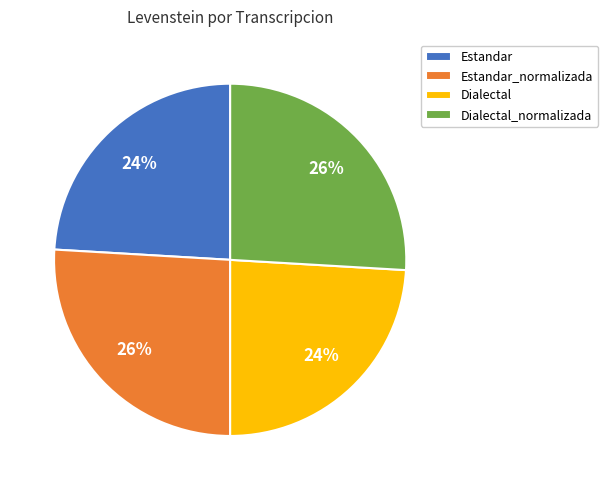

Is it true that Dialectal is 24% of the pie?

True